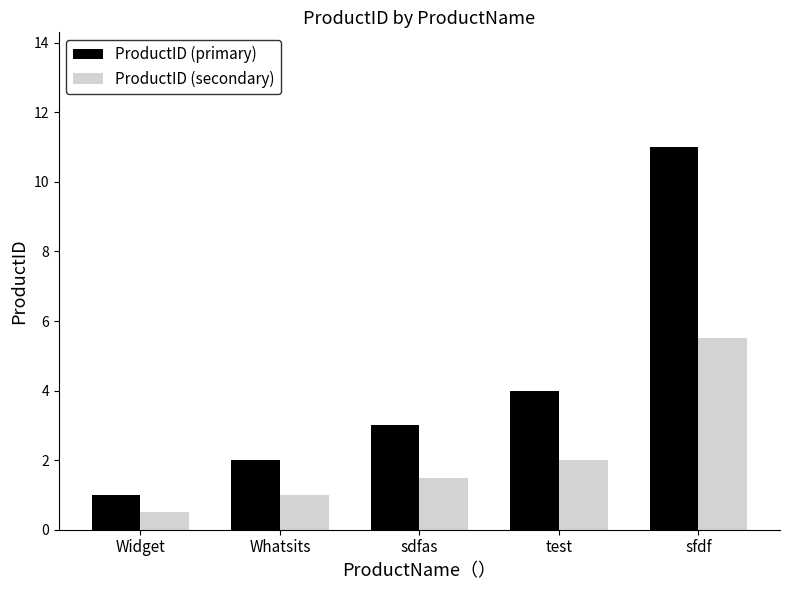

What is the difference between the highest and lowest values at Widget?

0.5